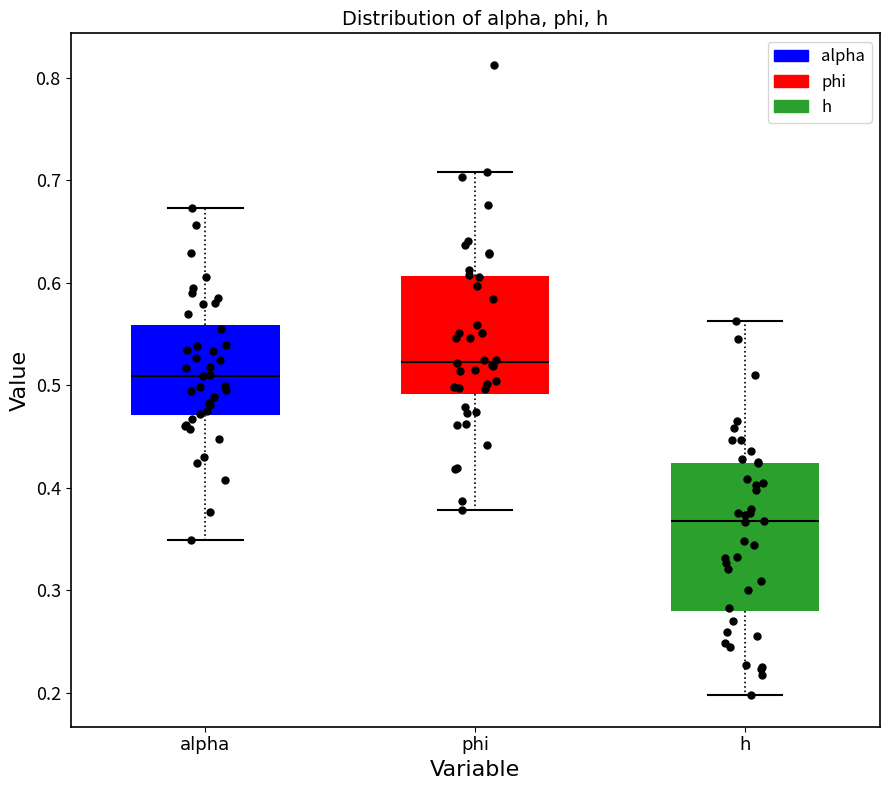

Which box is the tallest, from its lower edge to its upper edge?

h